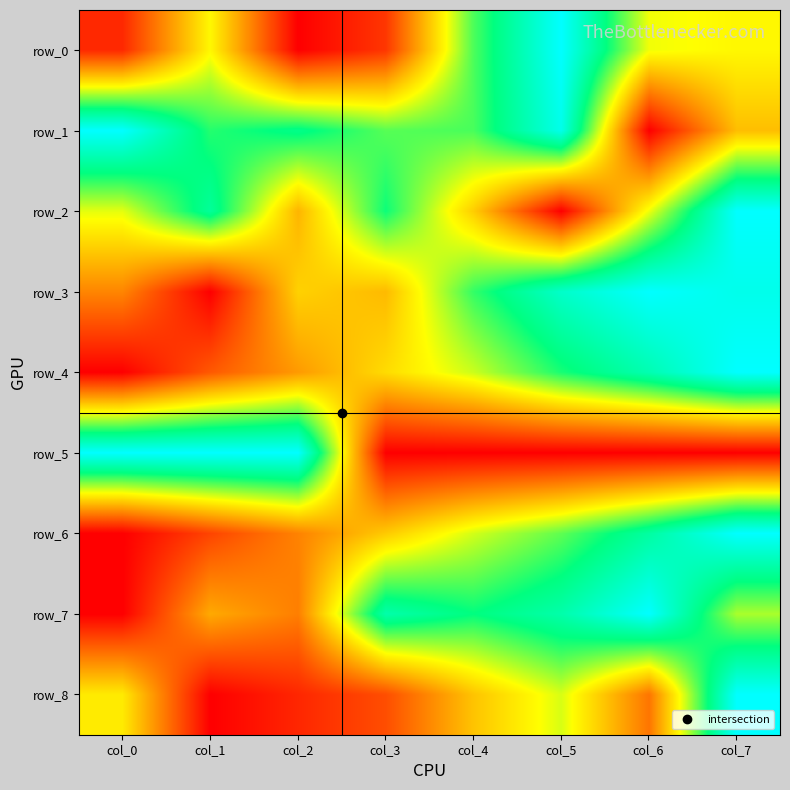

What is the total value across all series at col_7?

6.4